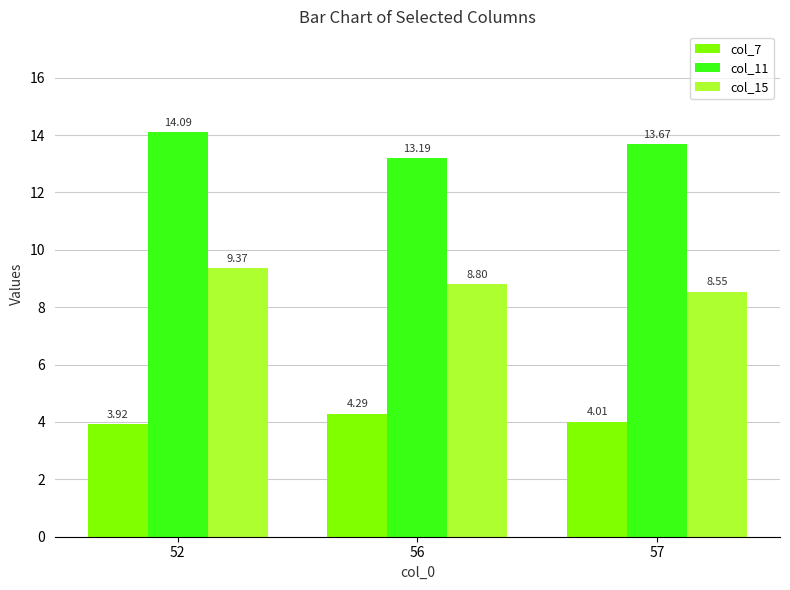

What is the spread (max minus min) of values at 52?

10.2